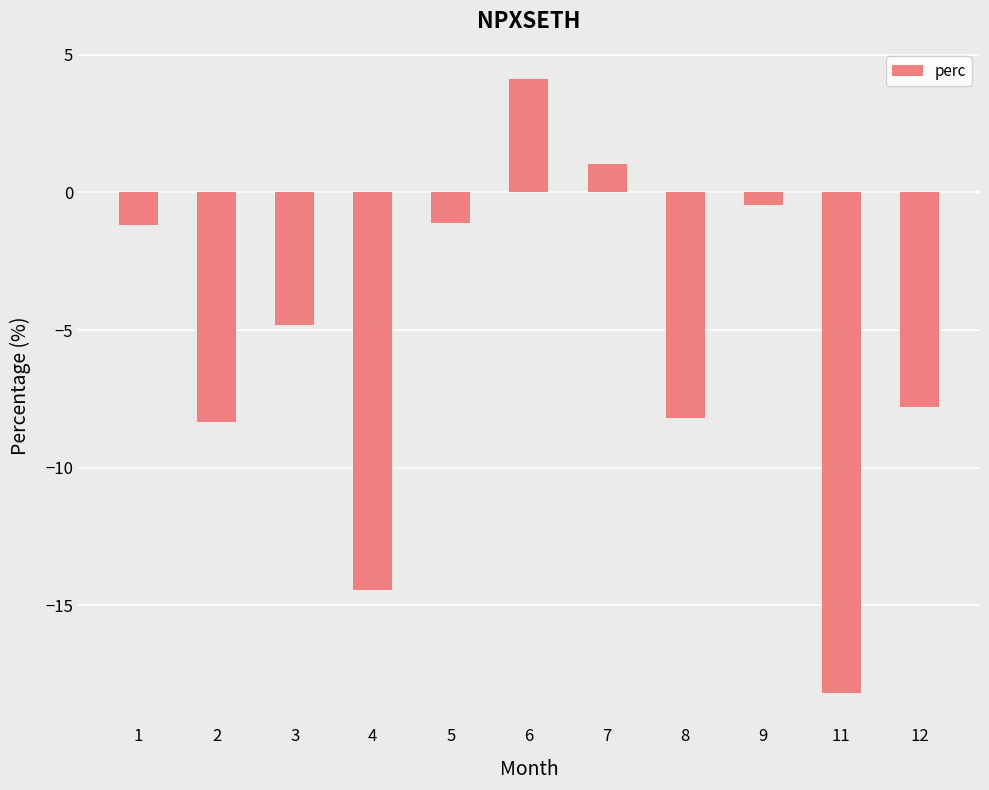

Count the number of data series in this chart.

1